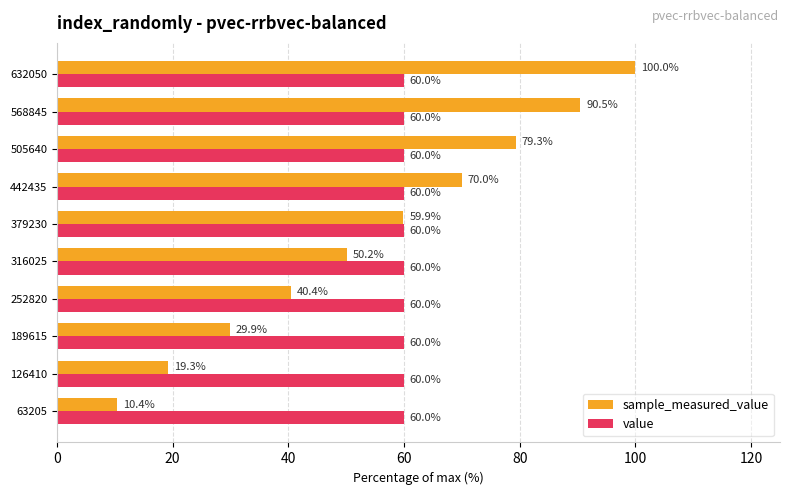

What is the average value of the sample_measured_value series?

55.0